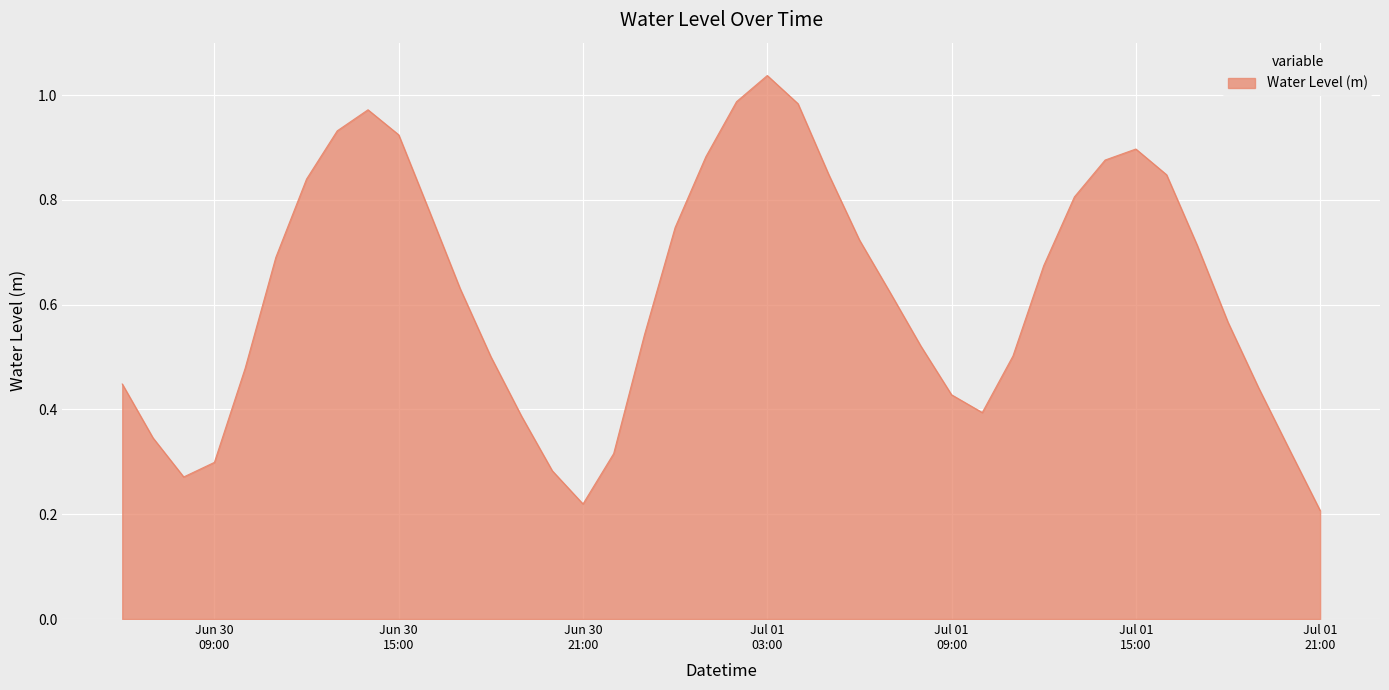

At which category does the data reach its first local peak?

2024-06-30 14:00:00